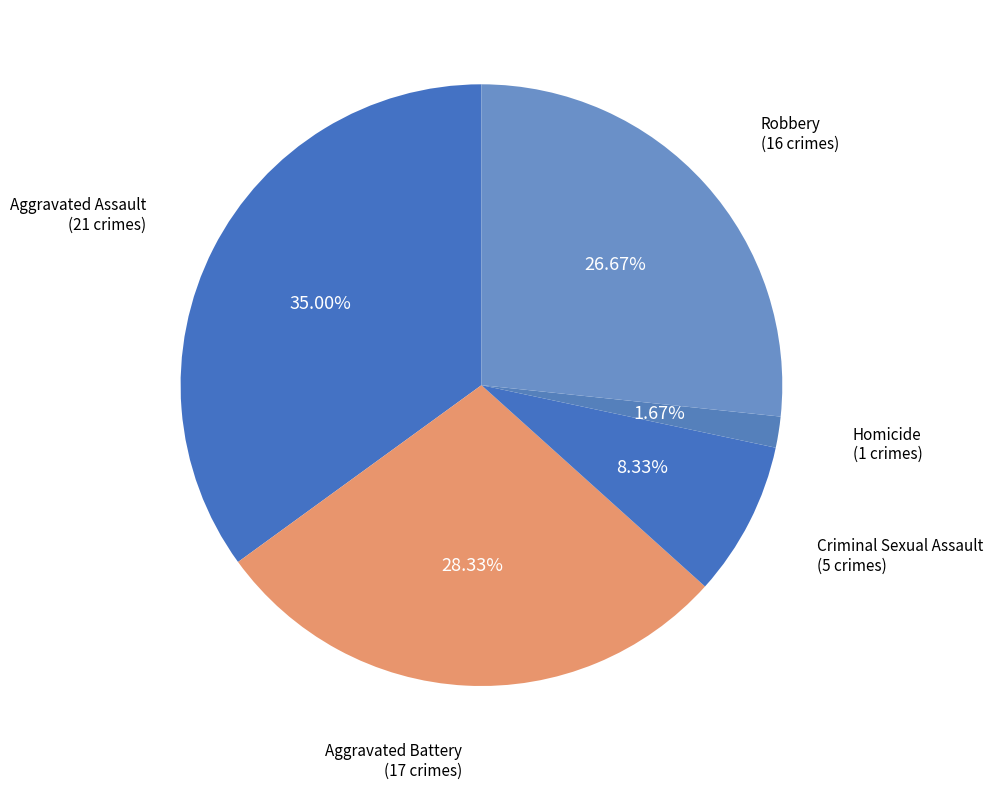

Count the number of slices in the pie.

5